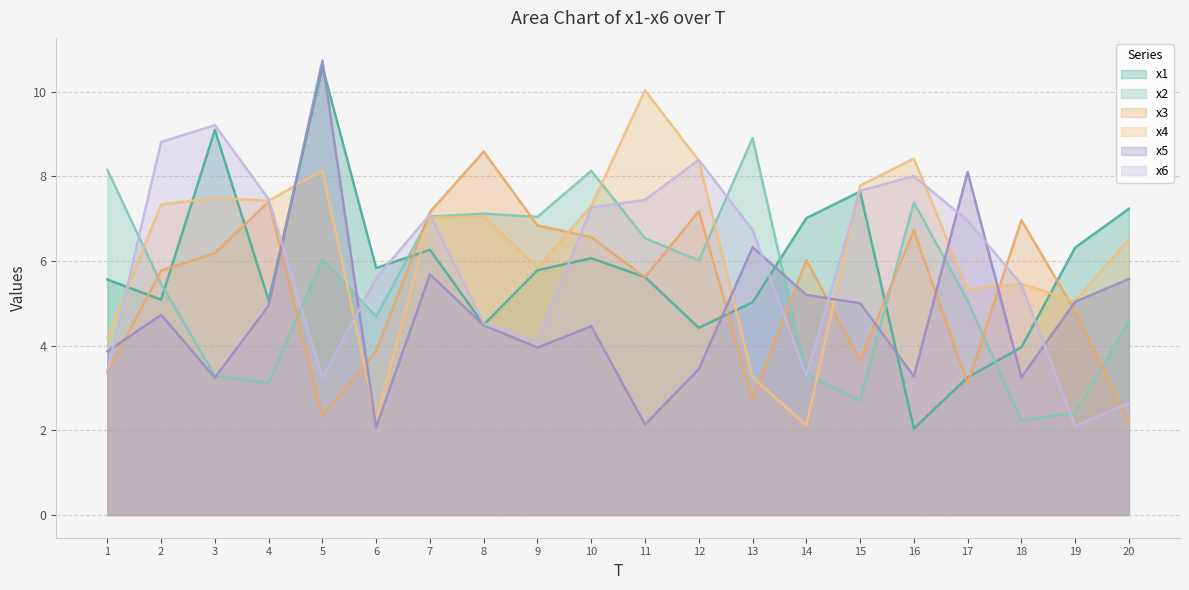

Is it true that x1 equals 6.1 at 10?

True